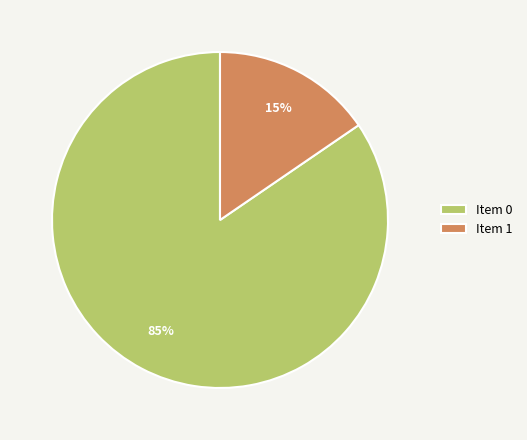

Is it true that Item 0 is 74% of the pie?

False